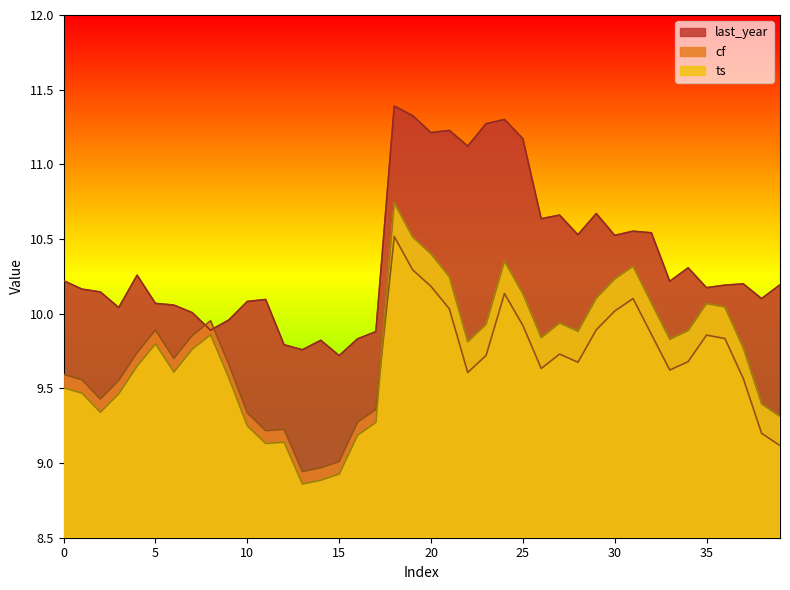

True or false: cf has more than 0 interior local peaks.

True